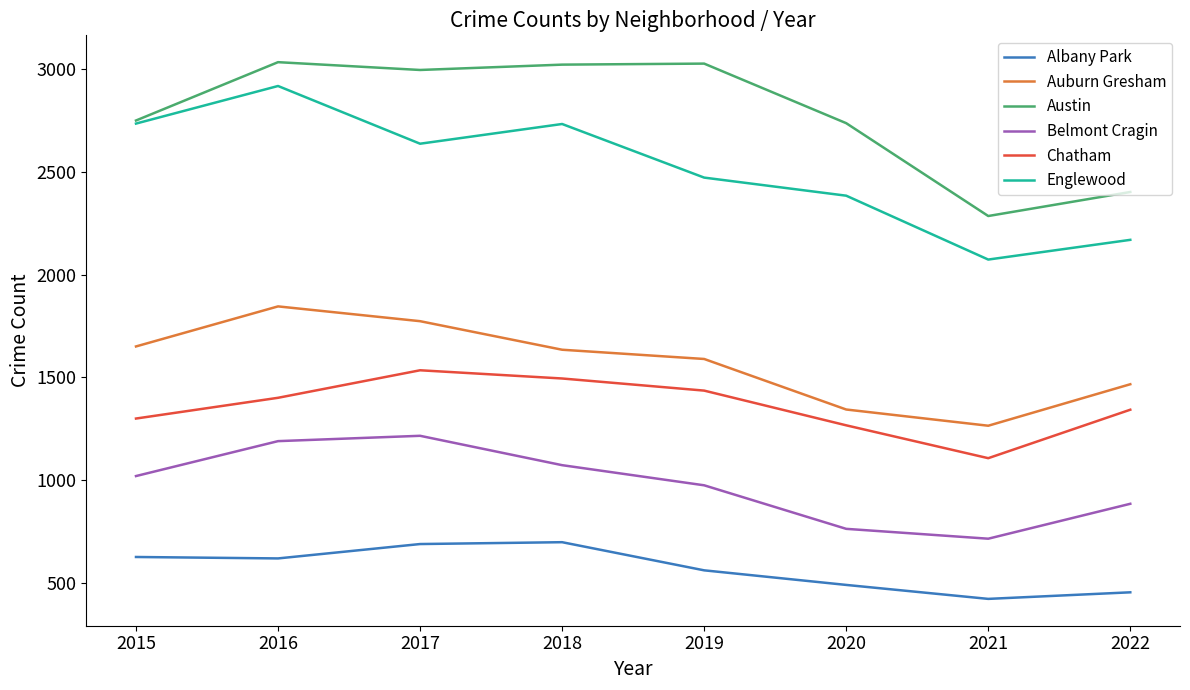

The value of Austin at 2022 is 2402. True or false?

True